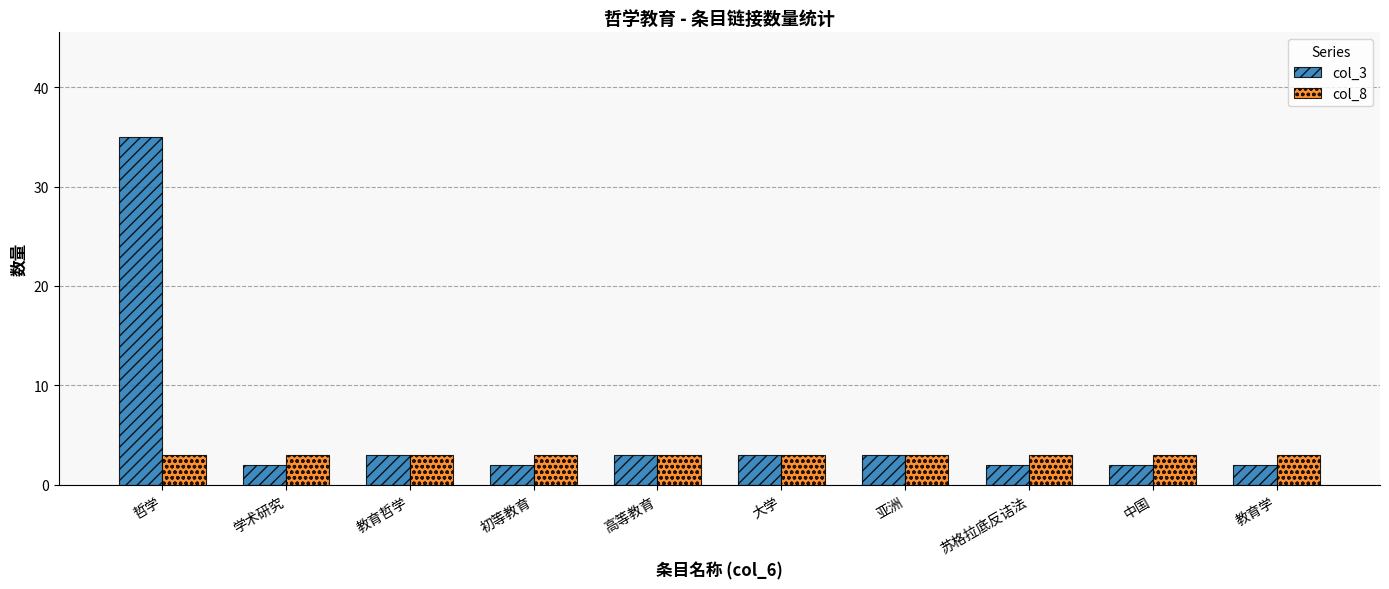

What are all the series names shown in the legend?

col_3, col_8